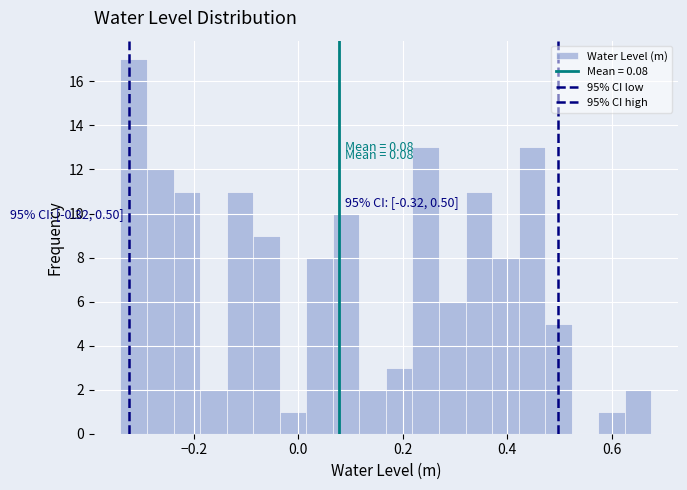

Read against the x-axis, roughly where is the centre of the tallest bar?

-0.32